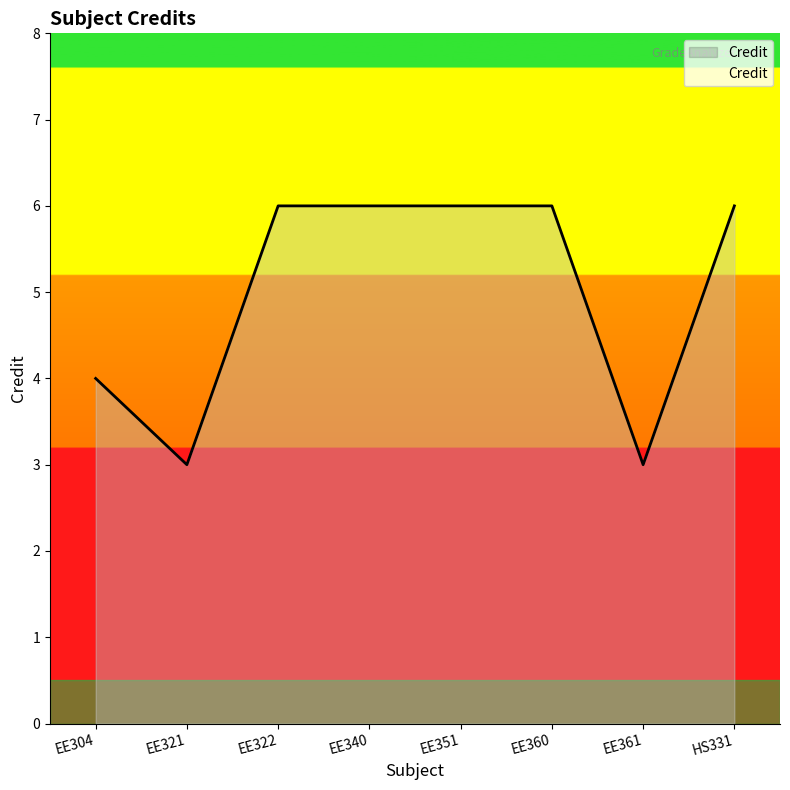

What is the average value?

5